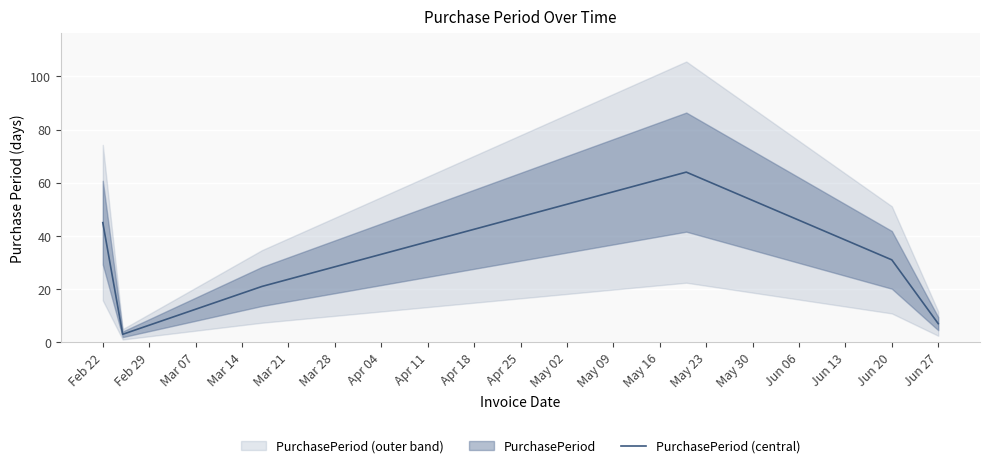

Where is PurchasePeriod (central) nearest to the value 33?

Jun 20